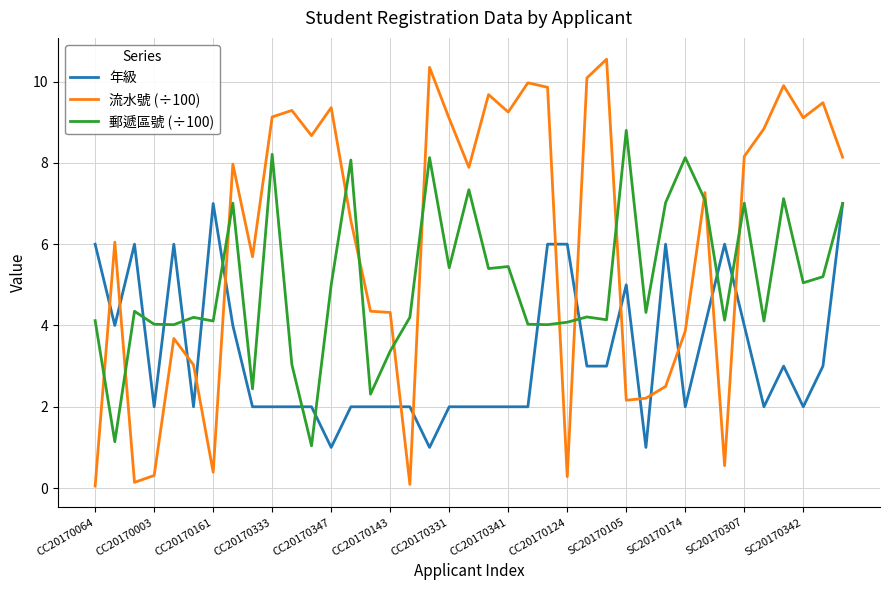

Does the chart display data point markers on the line(s)?

No